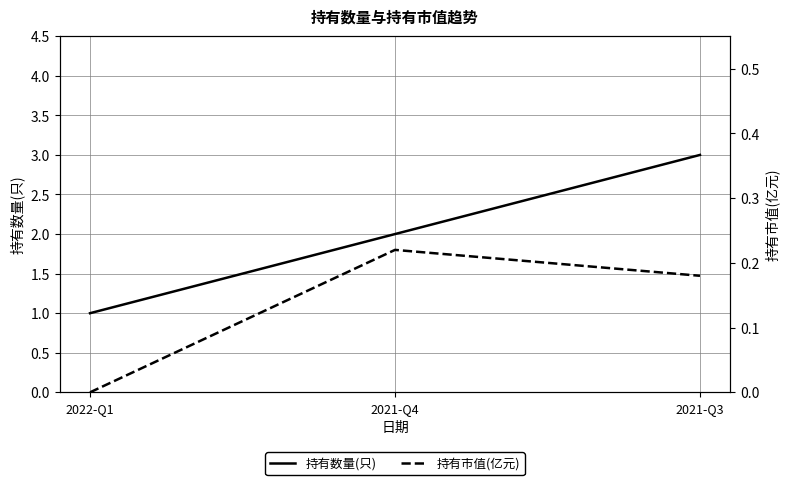

List the labels in order of 持有数量(只) value, smallest first.

2022-Q1, 2021-Q4, 2021-Q3